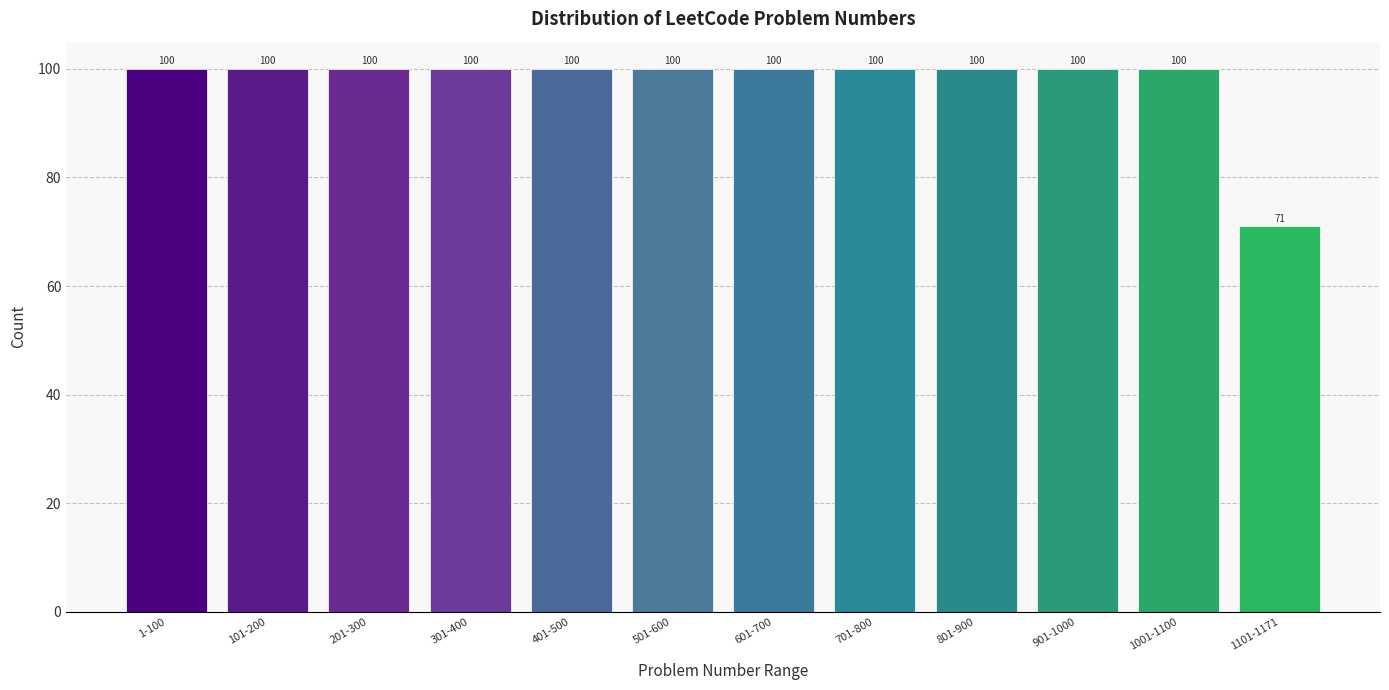

Reading left to right, transcribe all the data shown in this chart.

1-100=100	101-200=100	201-300=100	301-400=100	401-500=100	501-600=100	601-700=100	701-800=100	801-900=100	901-1000=100	1001-1100=100	1101-1171=71